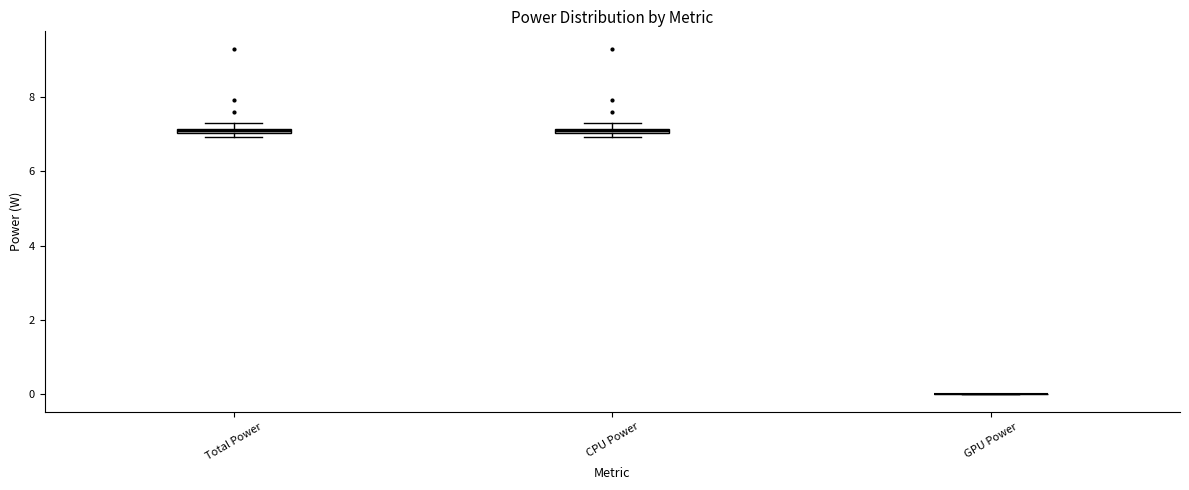

Where is the lower edge of the box for CPU Power on the y-axis? The values are not printed on the chart, so give them approximately, as read against the axis.

7.0